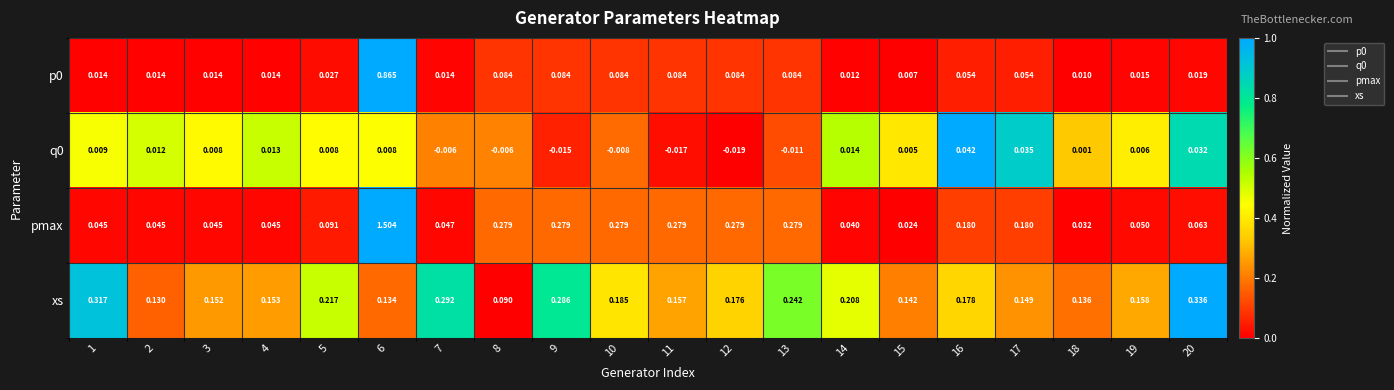

Is the value of q0 at 19 greater than the value of pmax at 5?

No